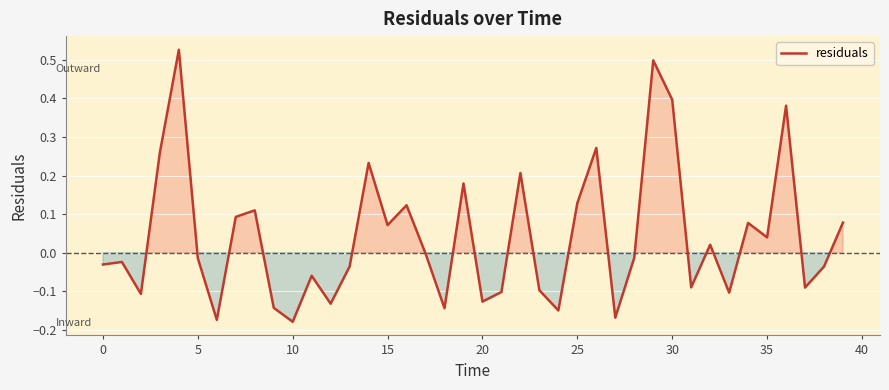

The value at 15 is 0.0. True or false?

False